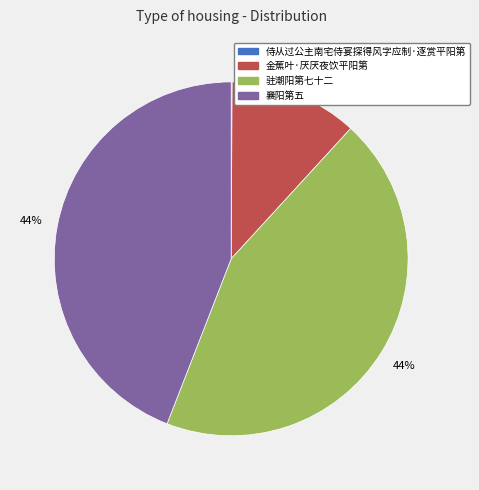

Approximately how many times larger is the value at 金蕉叶·厌厌夜饮平阳第 compared to 驻潮阳第七十二?

0.3